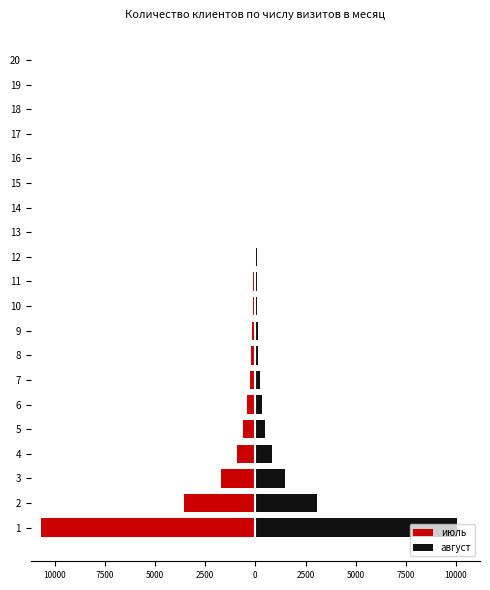

How many values in the август series exceed 94?

9